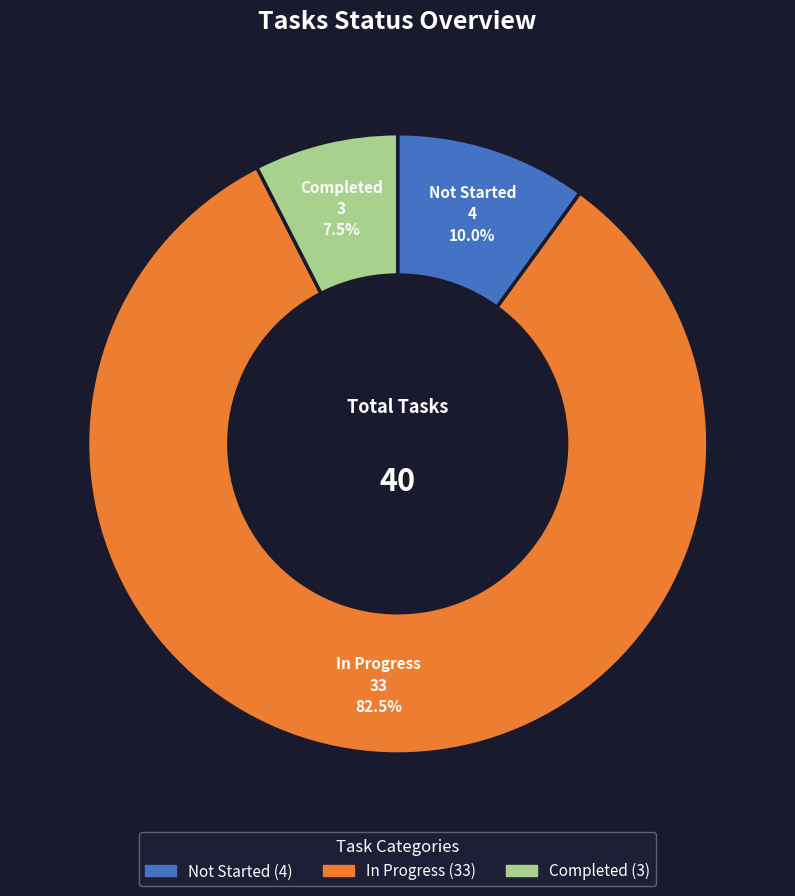

Count the number of slices in the pie.

3